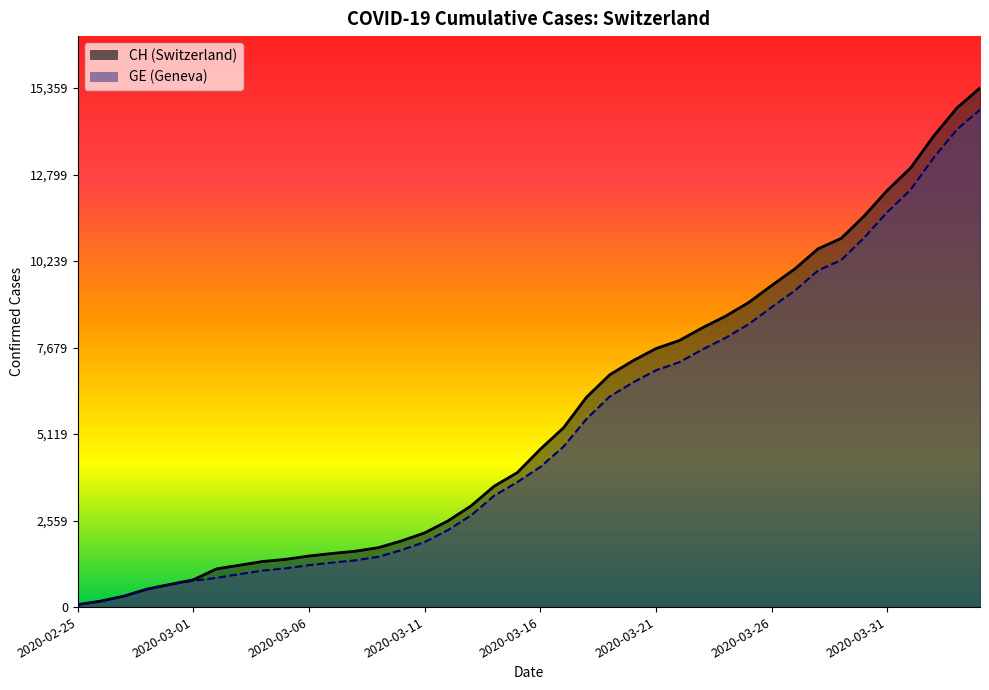

How many lines are shown in the chart?

2